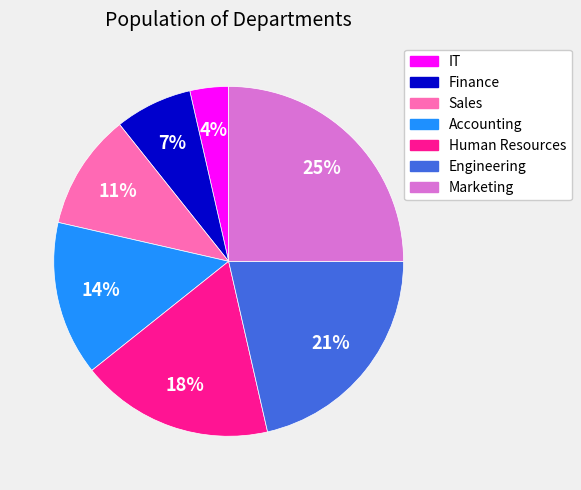

True or false: Accounting accounts for 1% of the total.

False